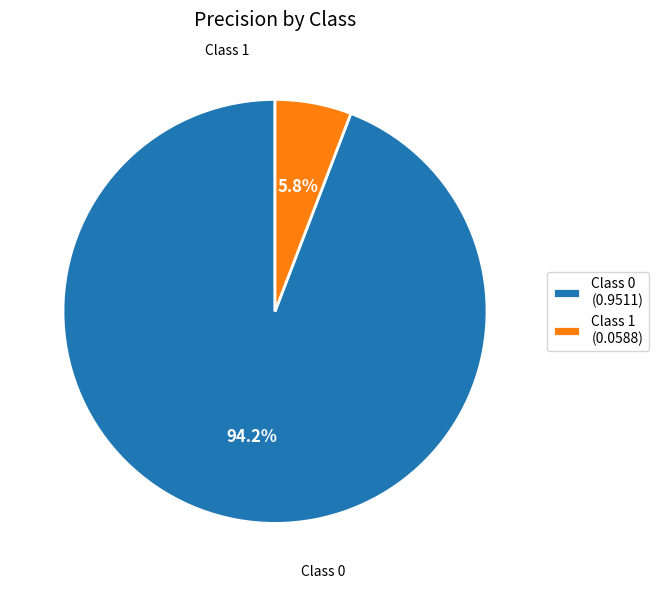

Rank the categories by value from highest to lowest.

Class 0 (0.9511), Class 1 (0.0588)